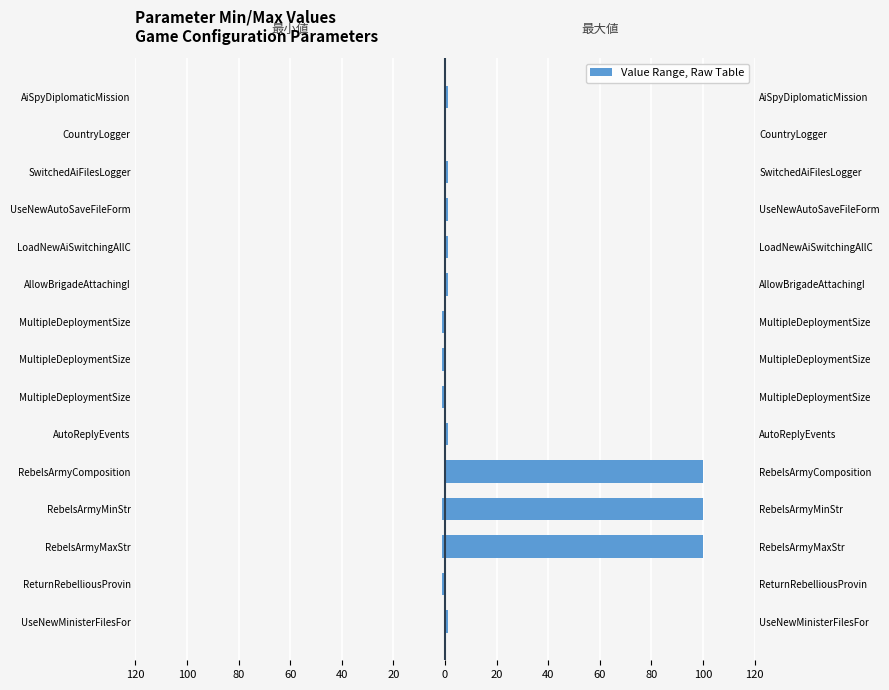

List the series in order of their peak value, lowest first.

最小値, 最大値